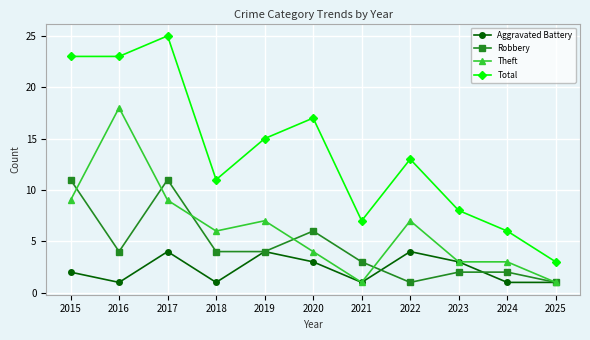

At which category does Theft reach its first local peak?

2016